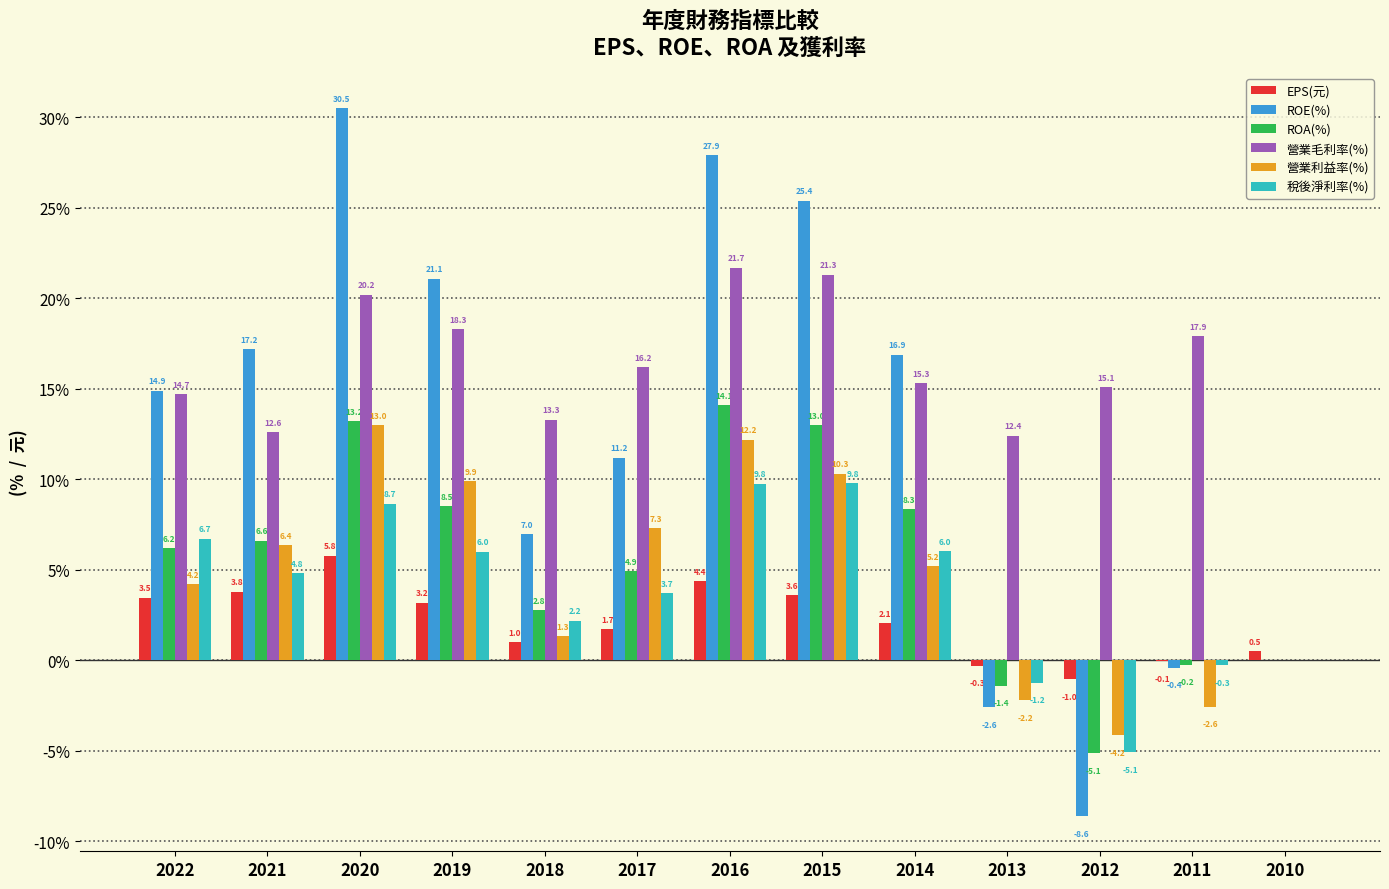

Which label corresponds to the largest value in the chart?

2020